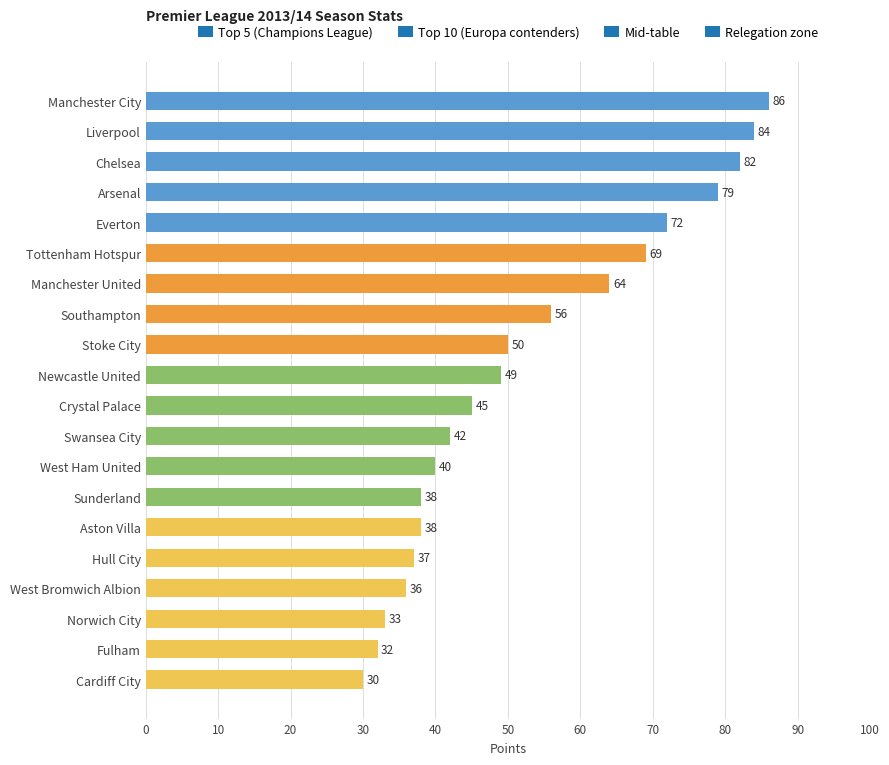

What is the minimum value shown in the chart?

30